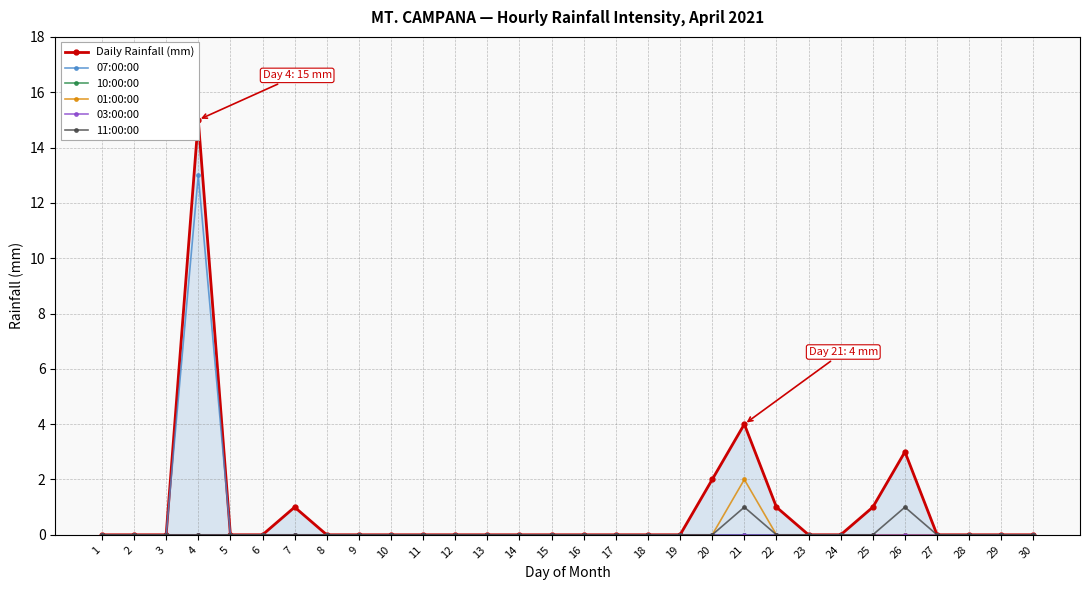

The 11:00:00 series shows 0 at 12. True or false?

True